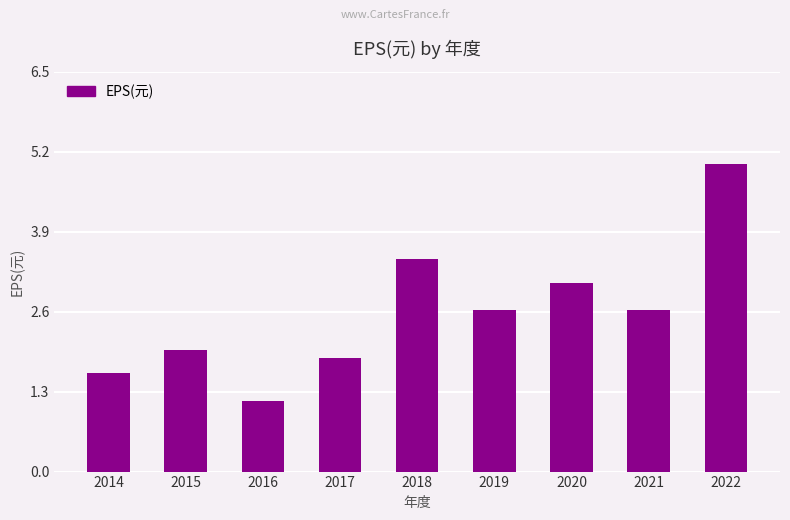

The chart shows a value of 1.1 at 2015. True or false?

False